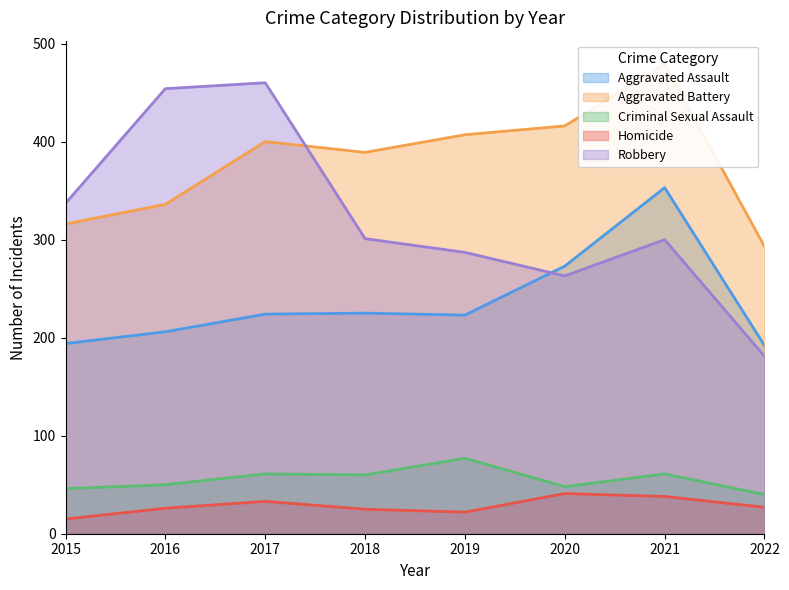

Is it true that Aggravated Battery equals 416 at 2020?

True